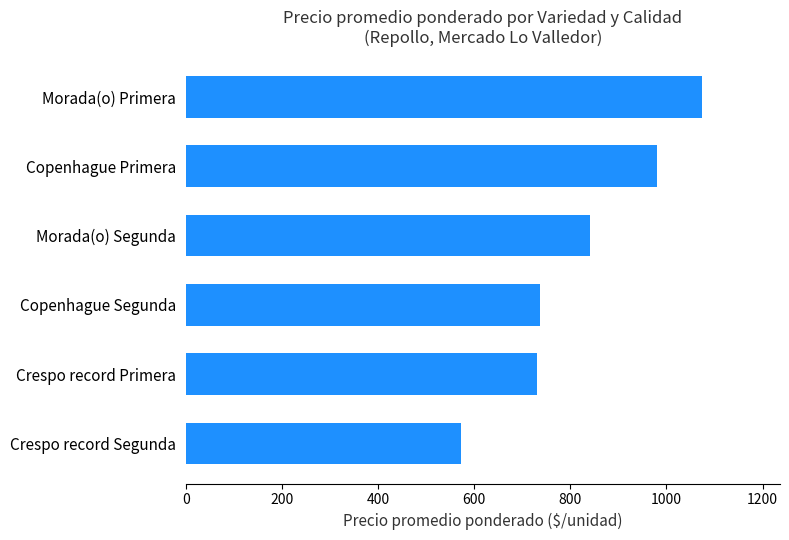

Reading bottom to top, what are all the values shown in this chart?

572	731	736	840	981	1075